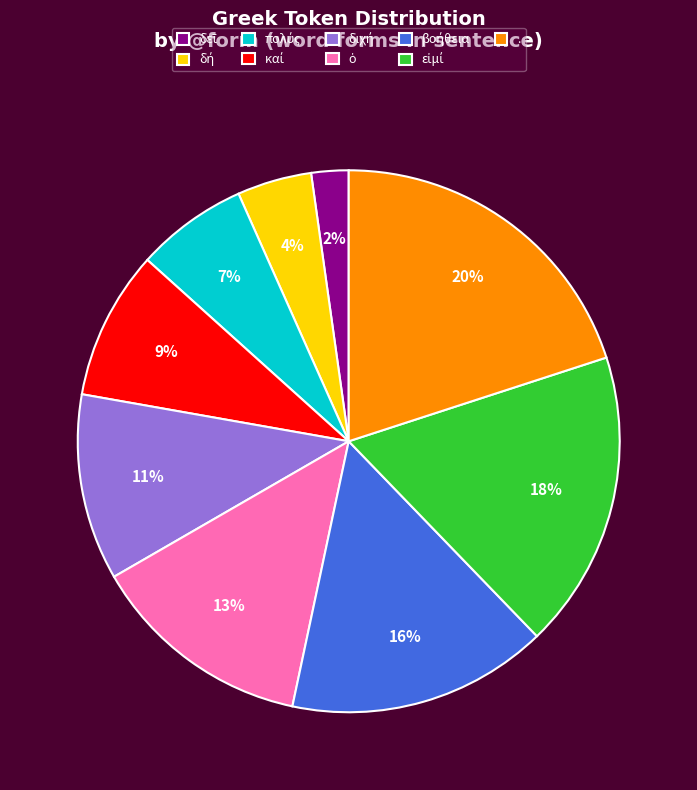

Which category has the biggest portion of the pie?

.